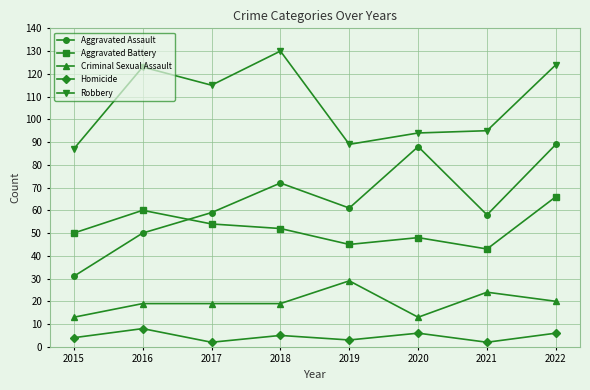

Is the value of Aggravated Battery at 2021 greater than the value of Homicide at 2018?

Yes